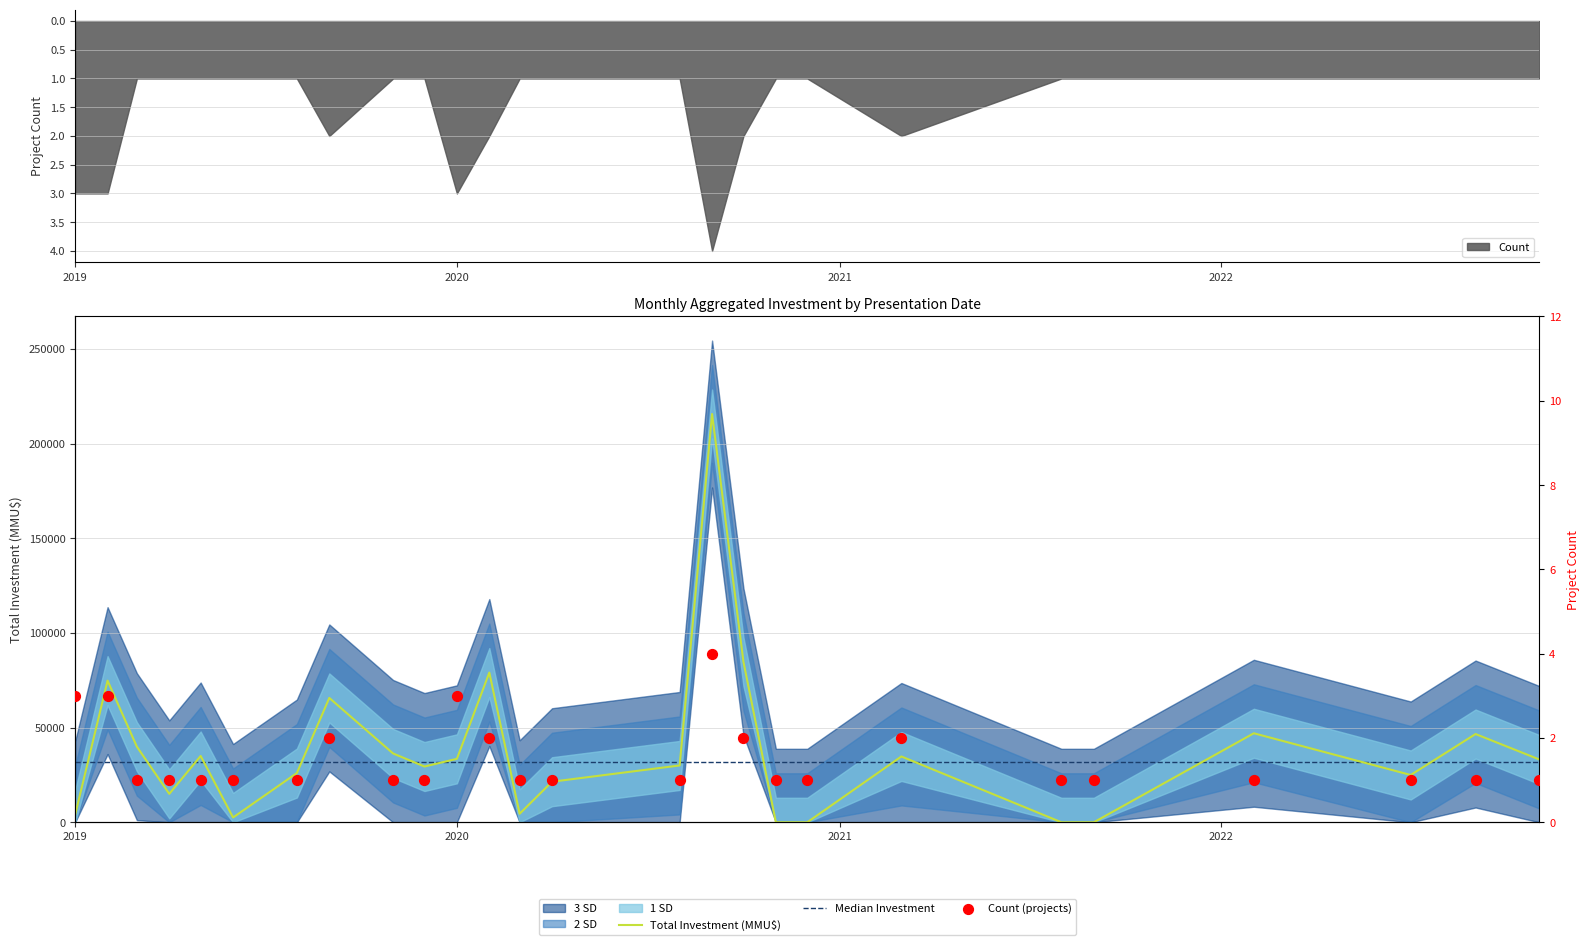

Is the value of Total Investment (MMU$) at 2019-09 greater than the value of Count at 2020-03?

Yes